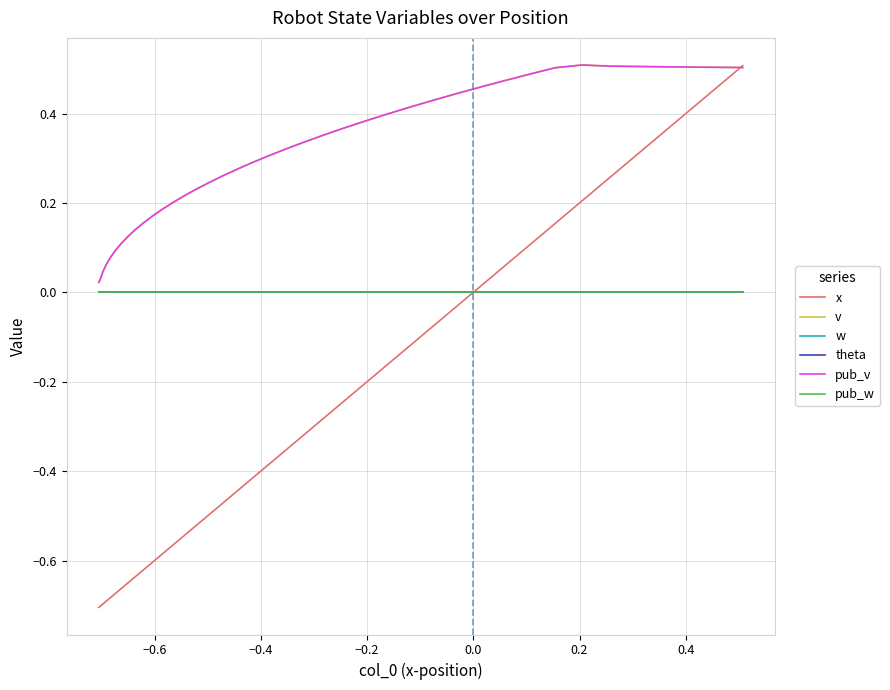

Does the chart display data point markers on the line(s)?

No